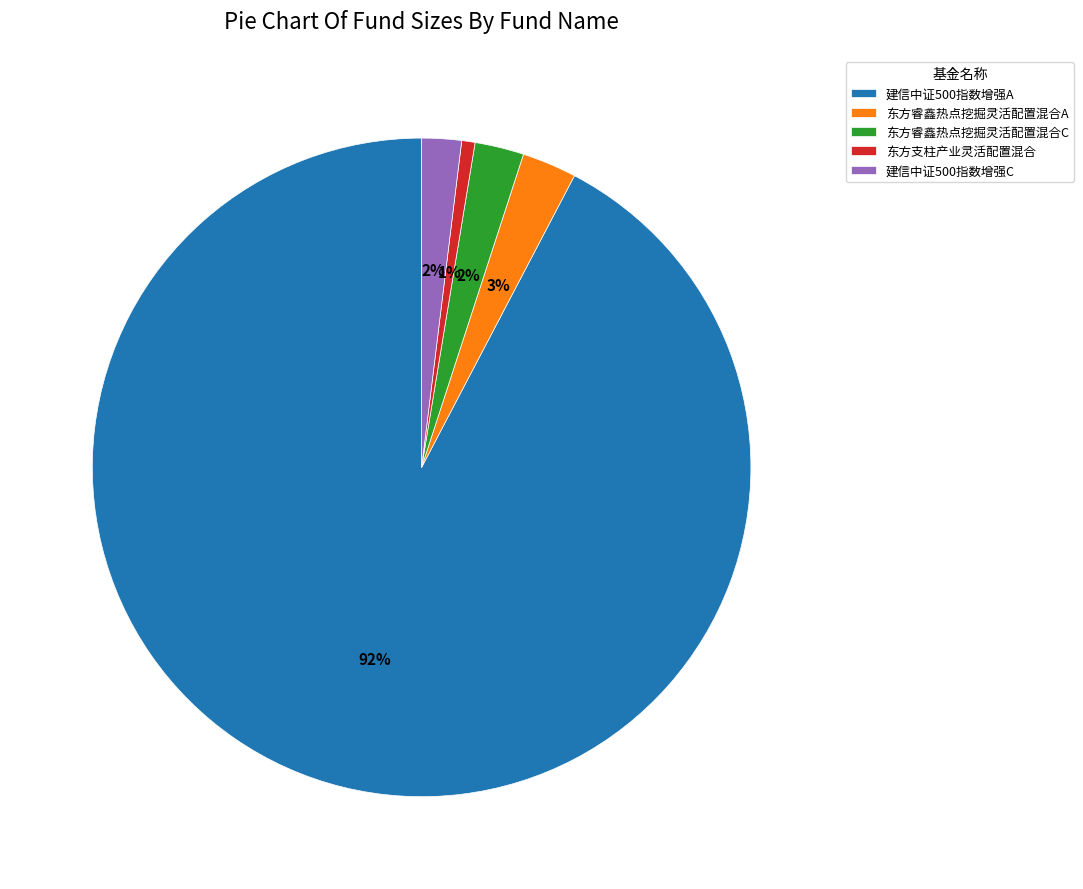

To the nearest percent, what is the combined percentage of 建信中证500指数增强C and 东方睿鑫热点挖掘灵活配置混合A?

5%